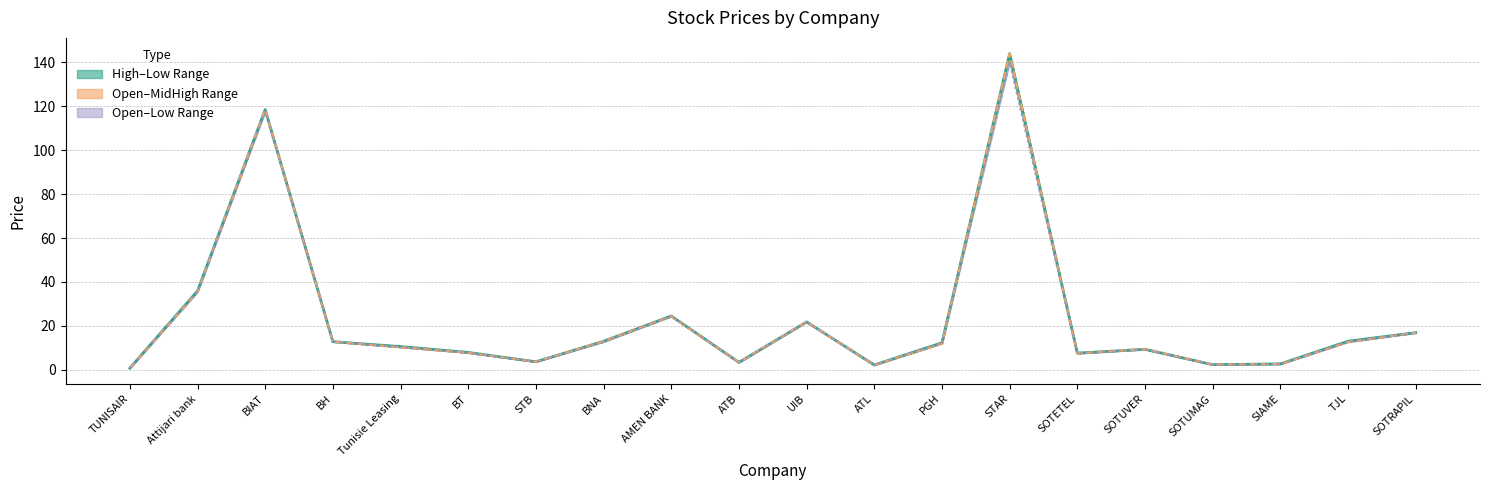

Reading right to left, transcribe all the data shown in this chart.

High: 16.9	13.0	2.7	2.3	9.3	7.6	144.0	12.3	2.2	21.8	3.4	24.5	13.0	3.6	7.9	10.6	12.8	118.5	35.9	0.7
Open: 16.9	12.7	2.6	2.4	9.4	7.5	144.0	12.0	2.2	21.9	3.4	24.4	13.0	3.6	7.8	10.3	12.8	118.5	35.5	0.7
Low: 16.8	12.7	2.6	2.3	9.3	7.4	140.0	12.0	2.2	21.8	3.4	24.4	12.7	3.6	7.7	10.3	12.8	117.5	35.4	0.7